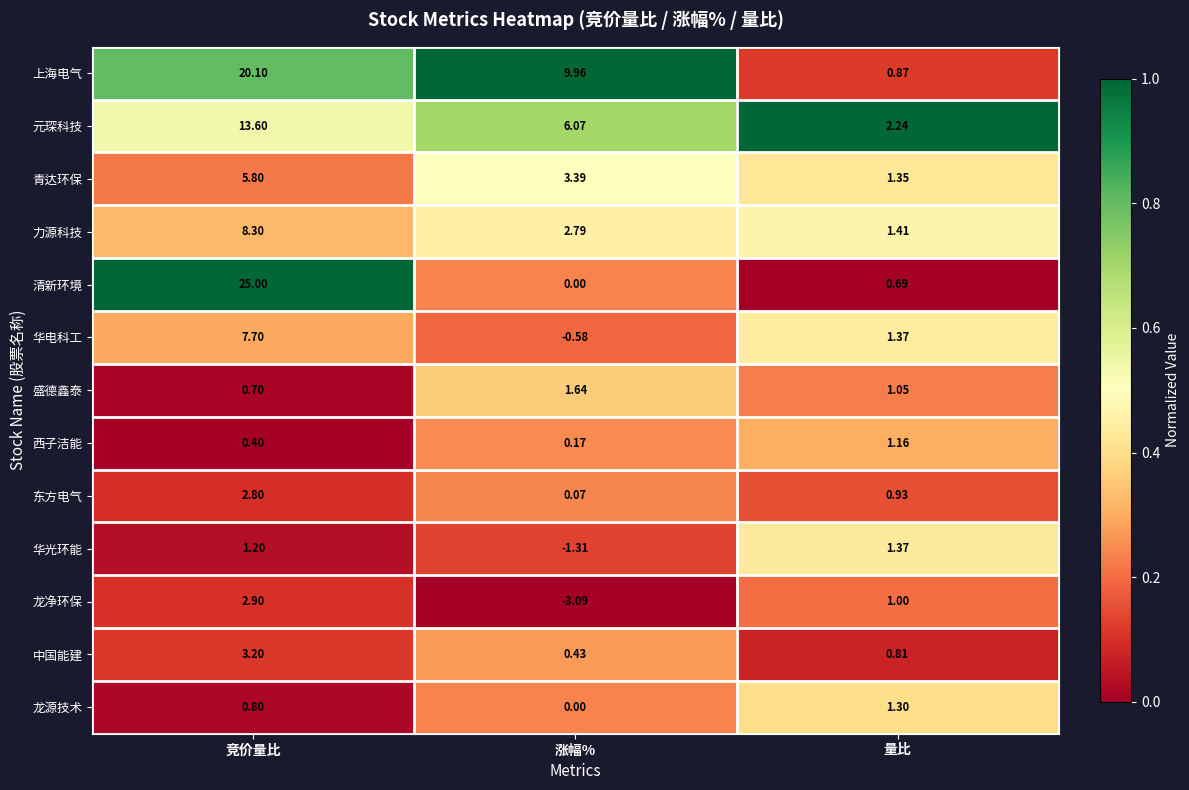

How many distinct data groups are displayed?

13